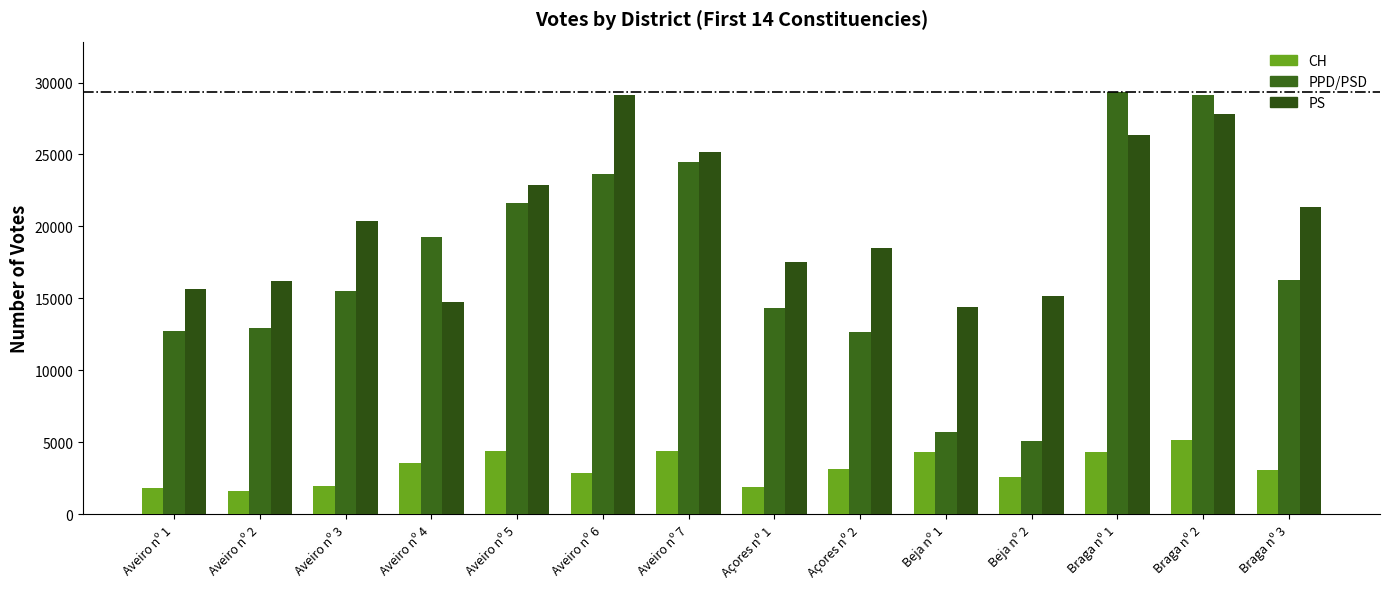

What is the minimum value for CH?

1587